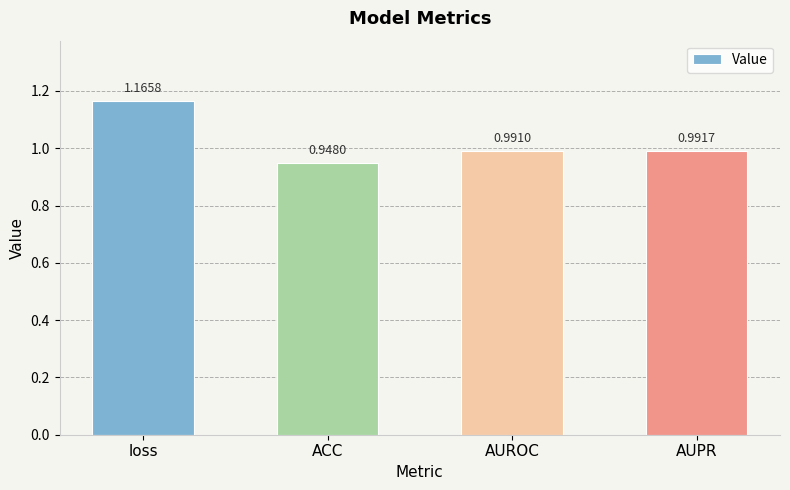

What is the sum of all values?

4.1